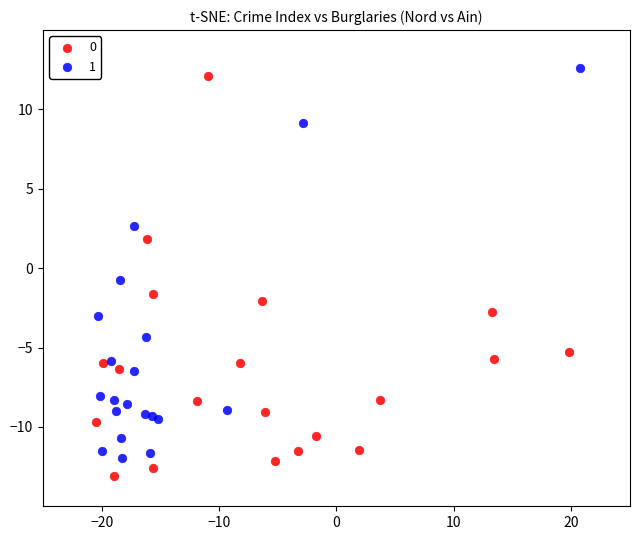

What are all the series names shown in the legend?

0, 1